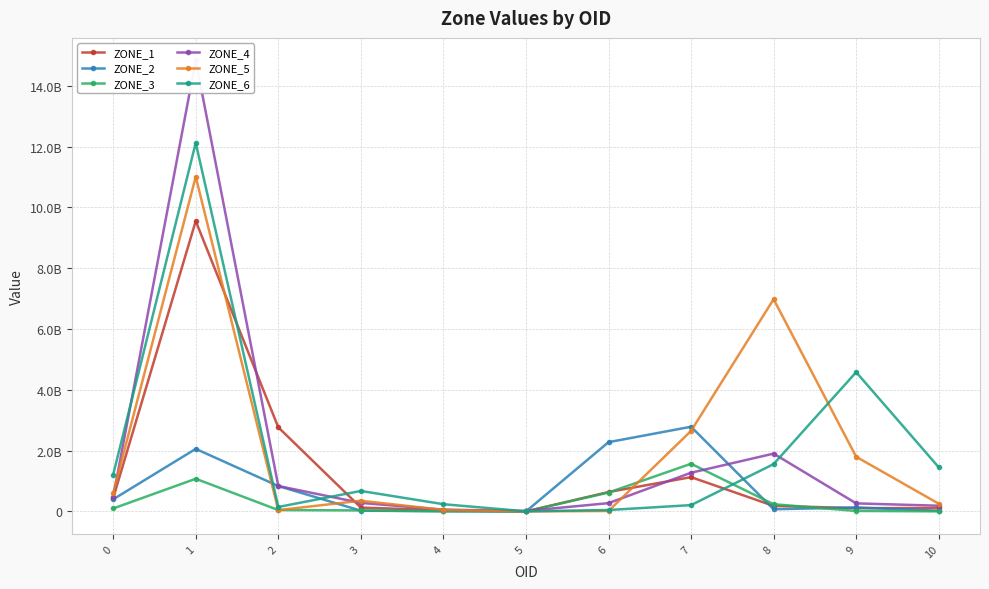

What is the approximate value of ZONE_6 at 7?

208295100